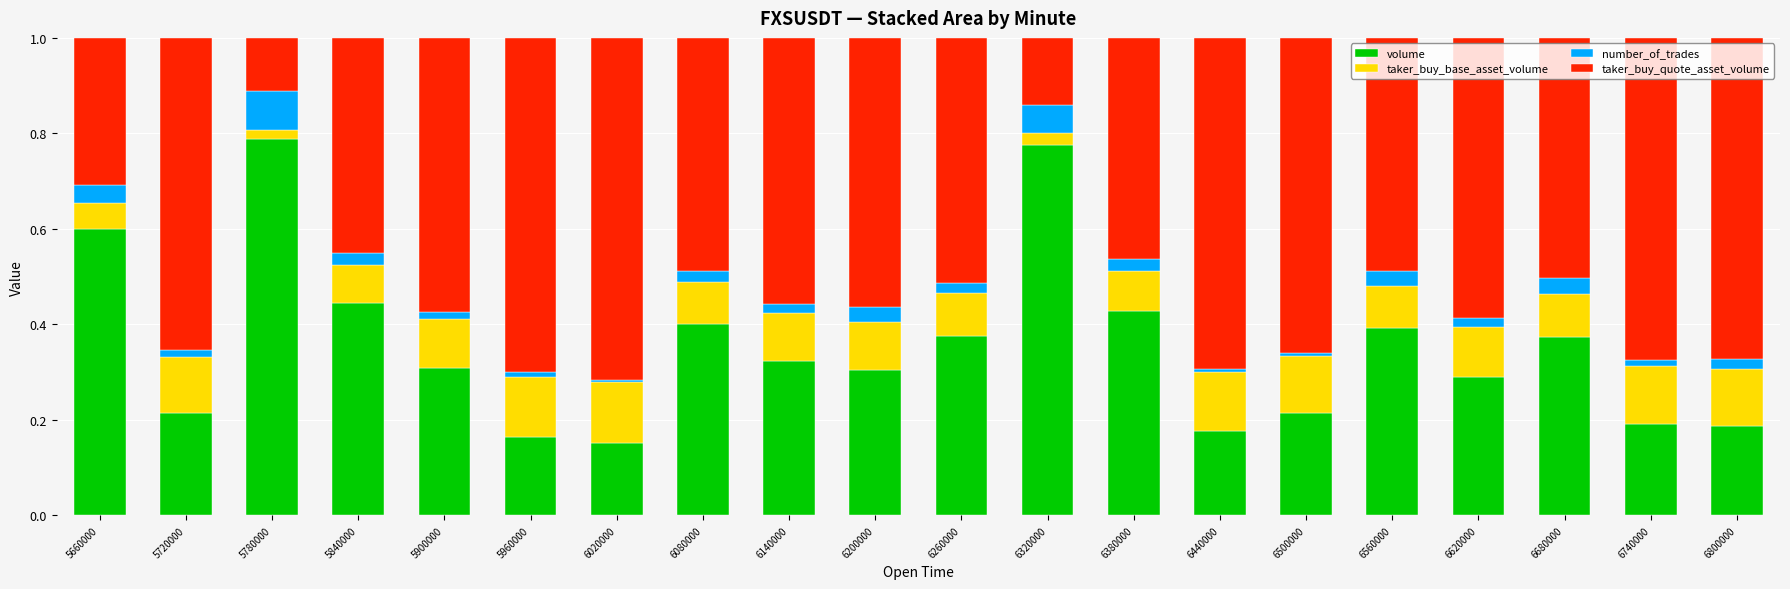

True or false: volume has a value of 0.2 at 6800000.

True